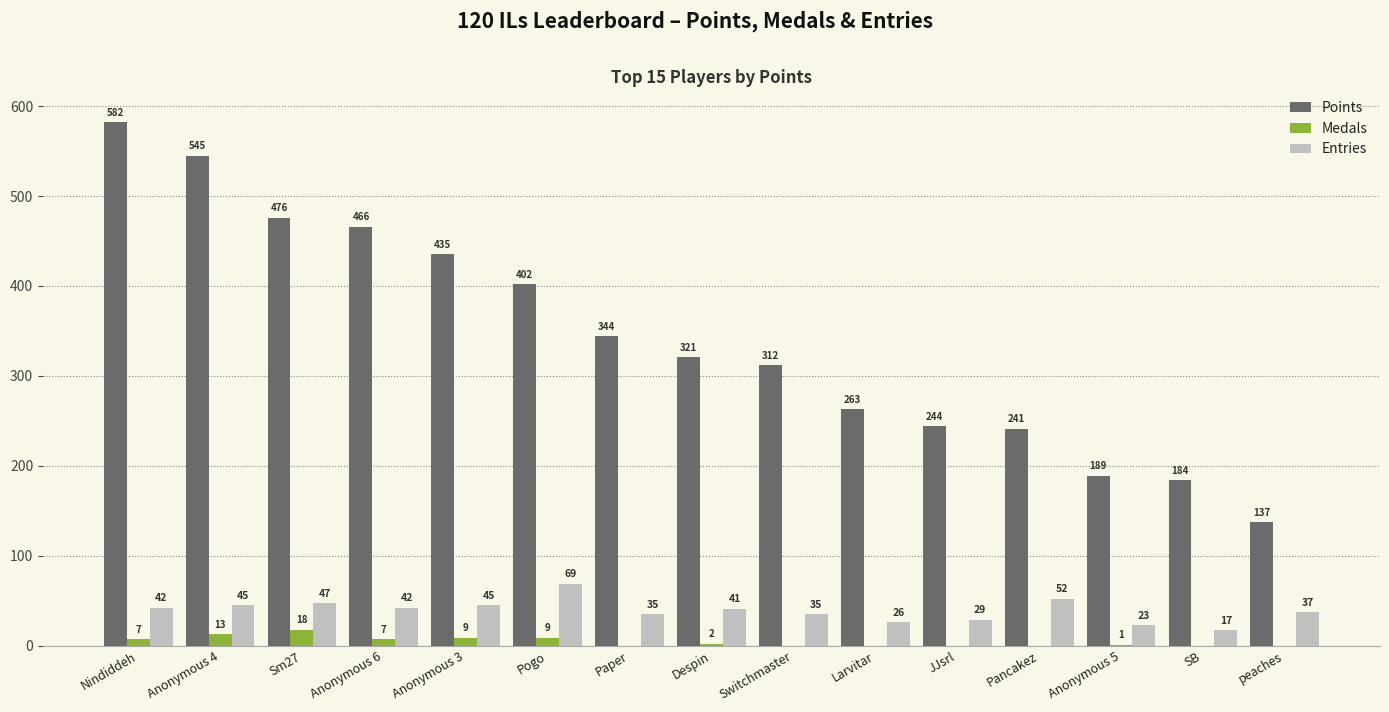

Reading left to right, list all the values displayed in this chart.

Points: 582	545	476	466	435	402	344	321	312	263	244	241	189	184	137
Medals: 7	13	18	7	9	9	0	2	0	0	0	0	1	0	0
Entries: 42	45	47	42	45	69	35	41	35	26	29	52	23	17	37